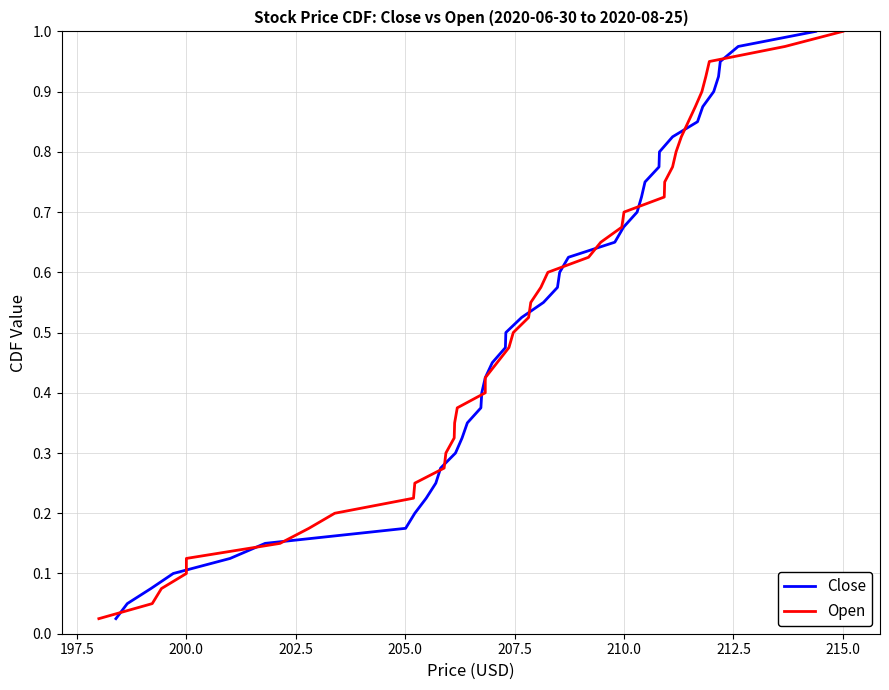

Does the chart display data point markers on the line(s)?

No